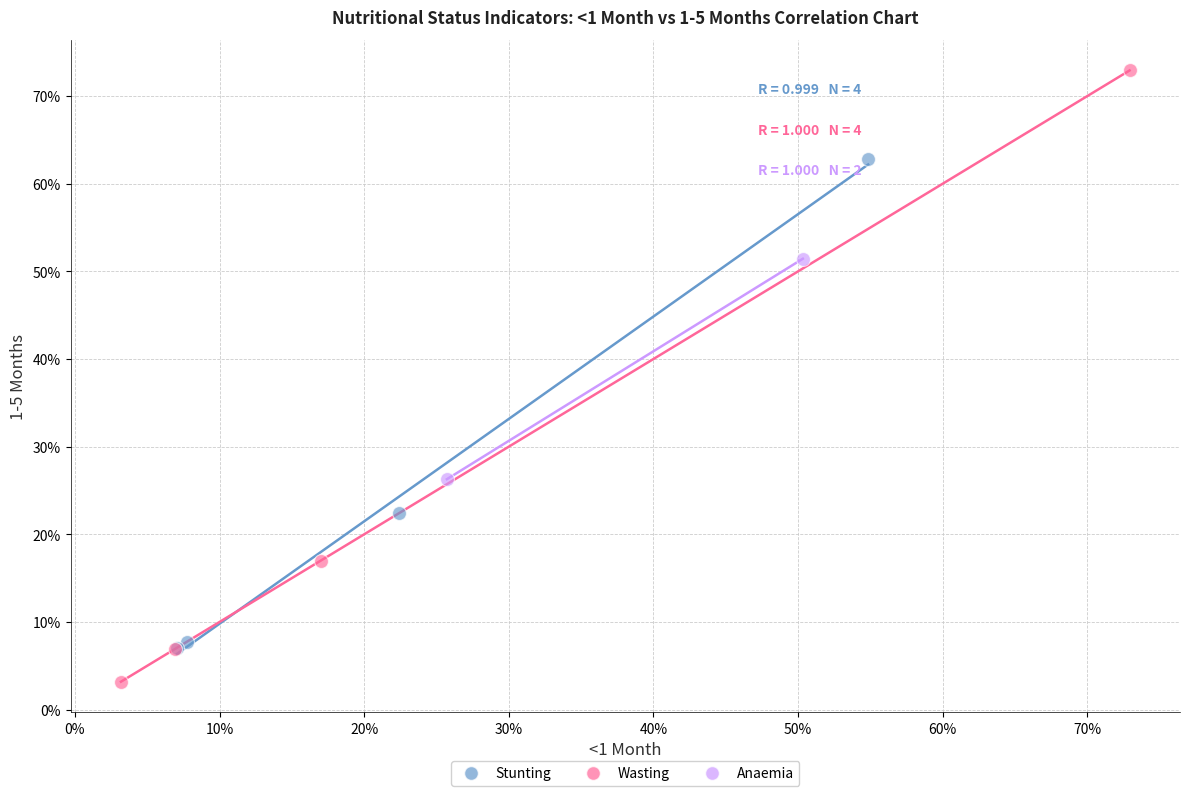

What are all the series names shown in the legend?

Stunting, Wasting, Anaemia